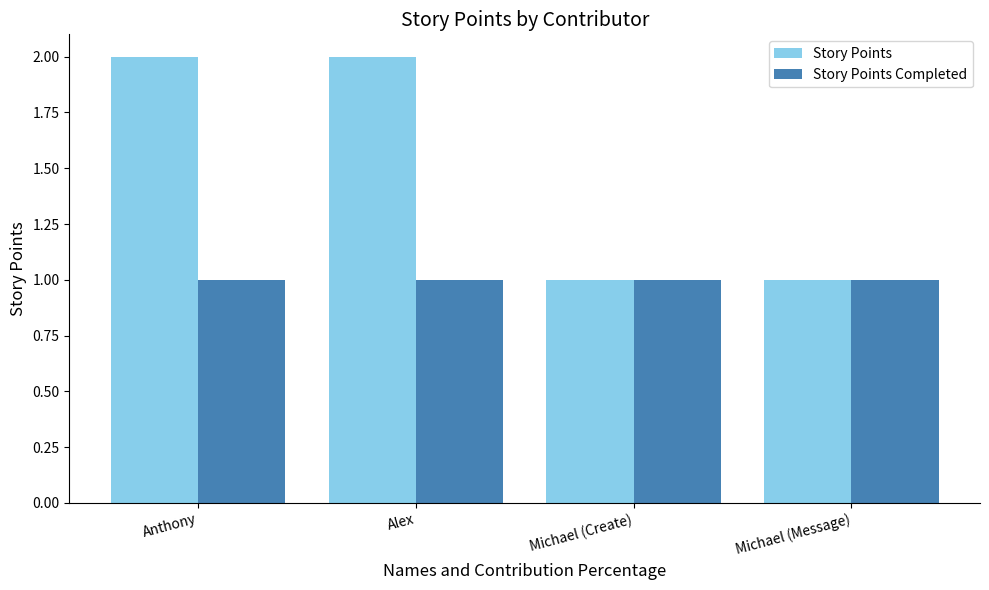

How many bars are there in each group?

2